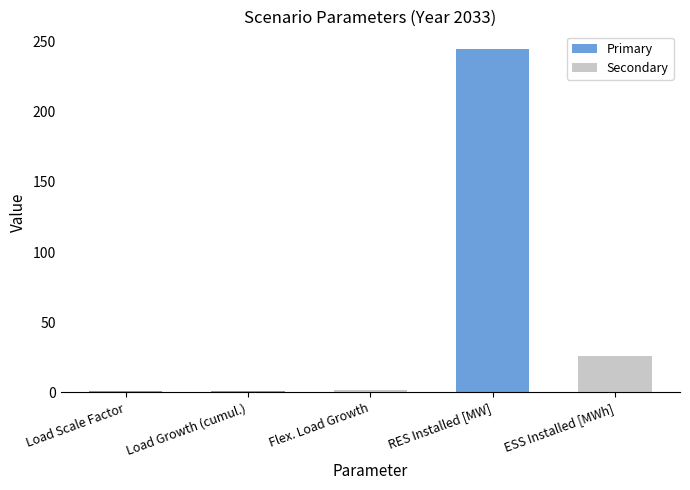

At which category does the chart reach its peak across all series?

RES Installed [MW]